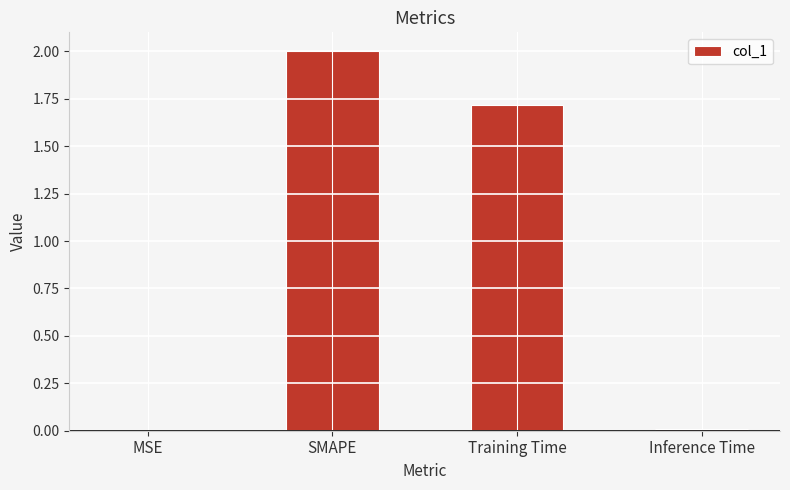

Is it true that the value at Training Time is 0.5?

False